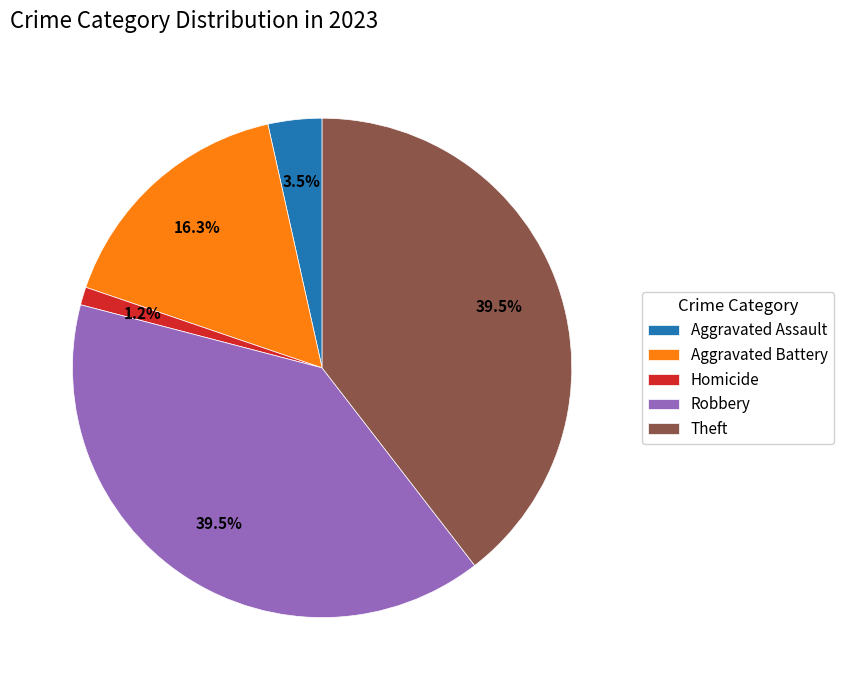

To the nearest percent, what is the average slice percentage?

20%